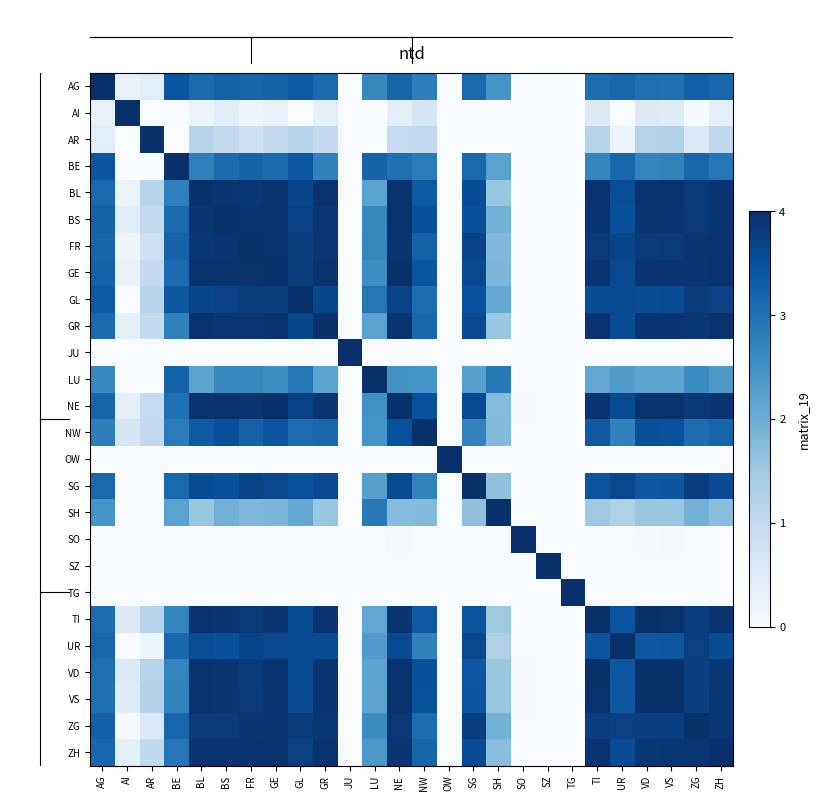

At how many categories does at least one series exceed 0?

26